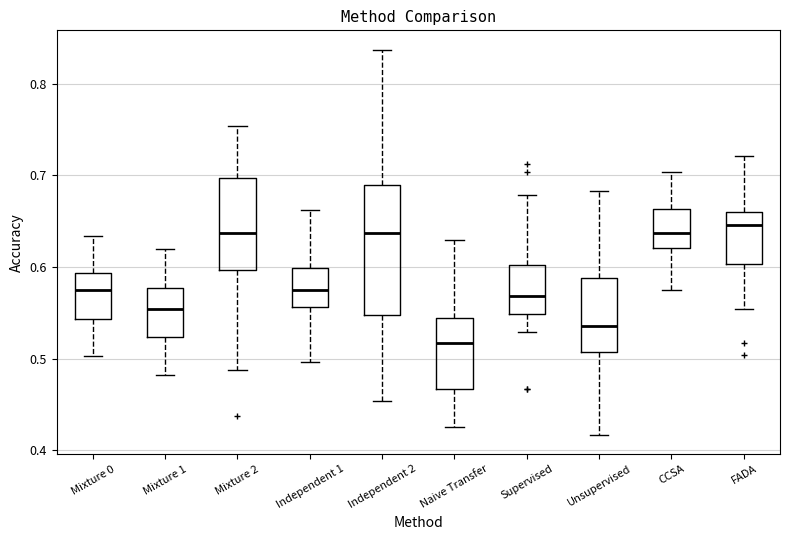

Where is the lower edge of the box for Independent 2 on the y-axis? The values are not printed on the chart, so give them approximately, as read against the axis.

0.55